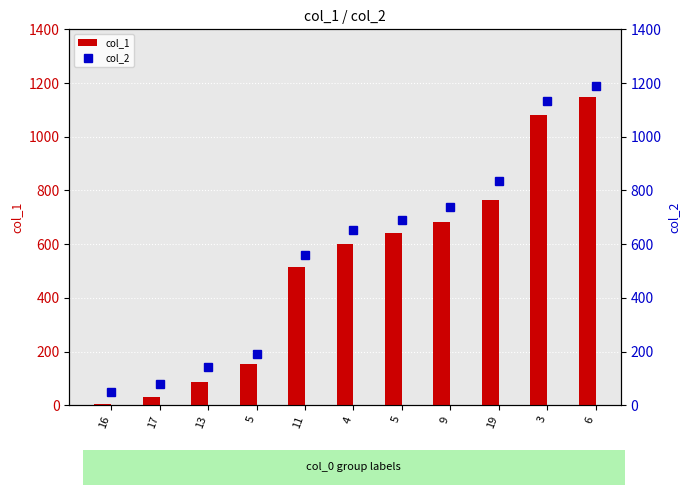

Which category has the lowest value in the col_1 series?

16